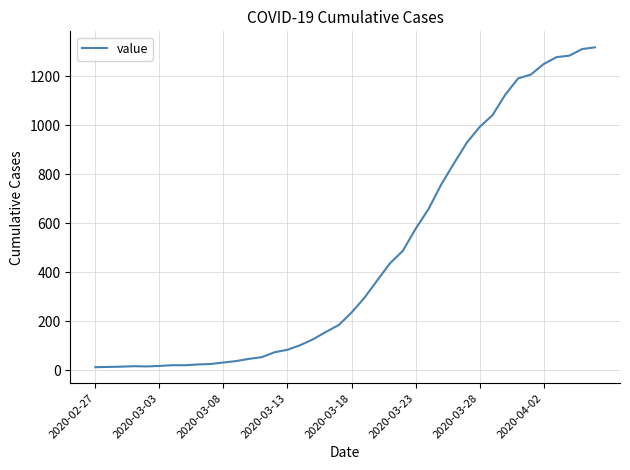

What is the maximum value shown in the chart?

1319